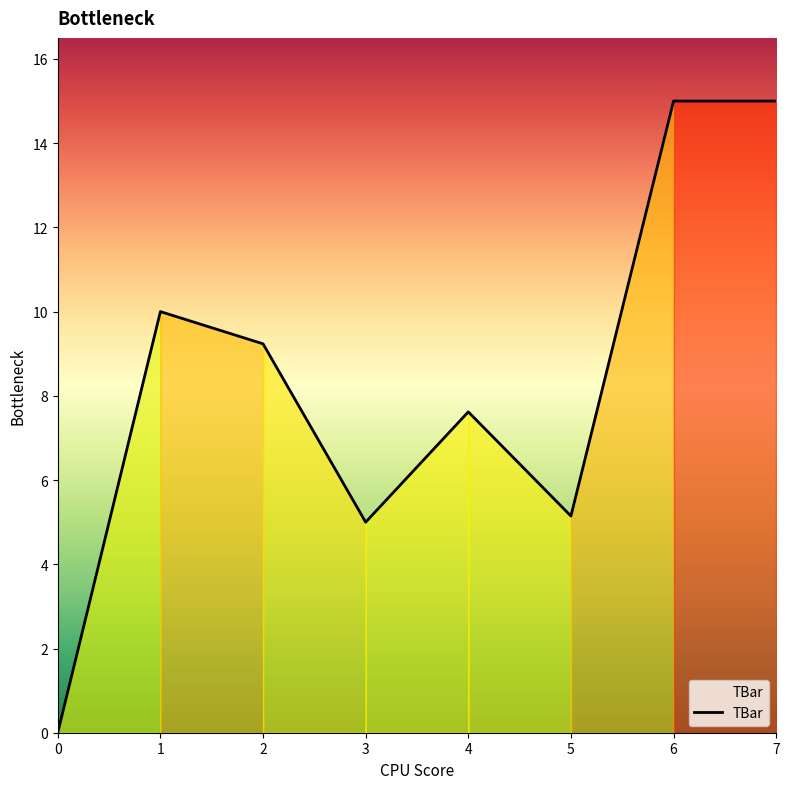

Reading left to right, what are all the values shown in this chart?

0=0.0	1=10.0	2=9.2	3=5.0	4=7.6	5=5.1	6=15.0	7=15.0